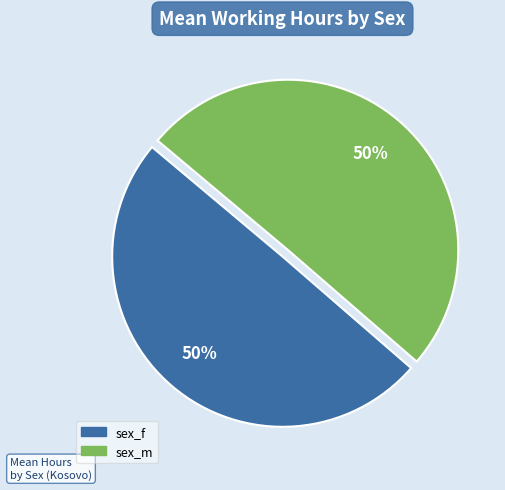

True or false: sex_m accounts for 50% of the total.

True